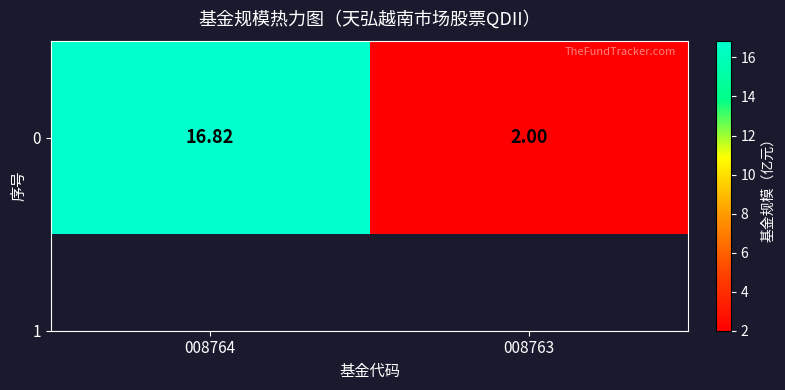

What is the change in value from 008764 to 008763?

-14.8